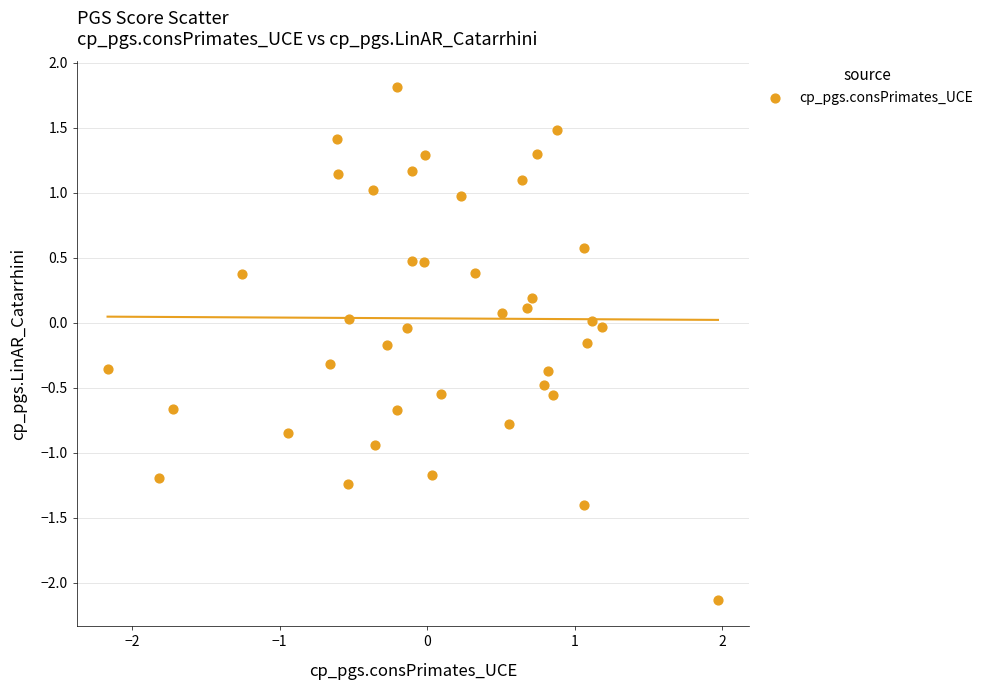

What is the range of Y values (max minus min)?

4.0